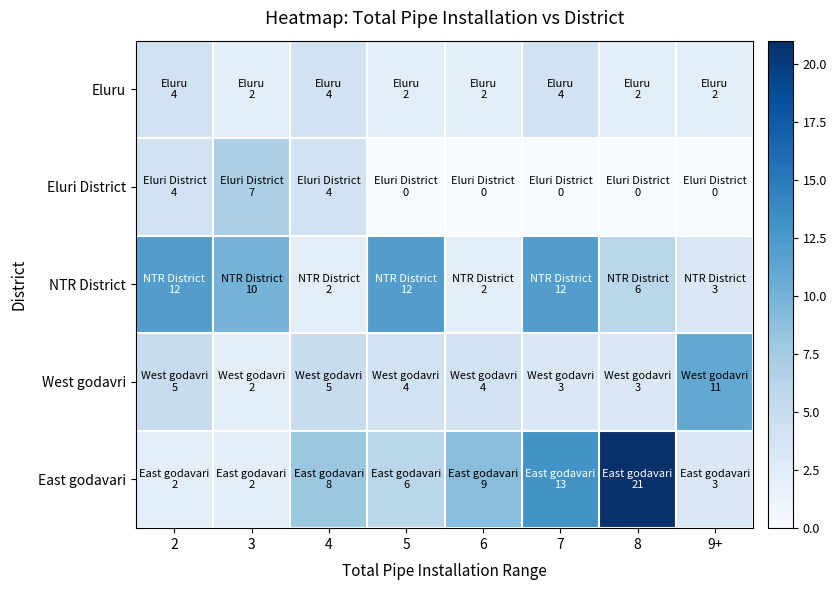

What is the difference between the highest and lowest values at 4?

6